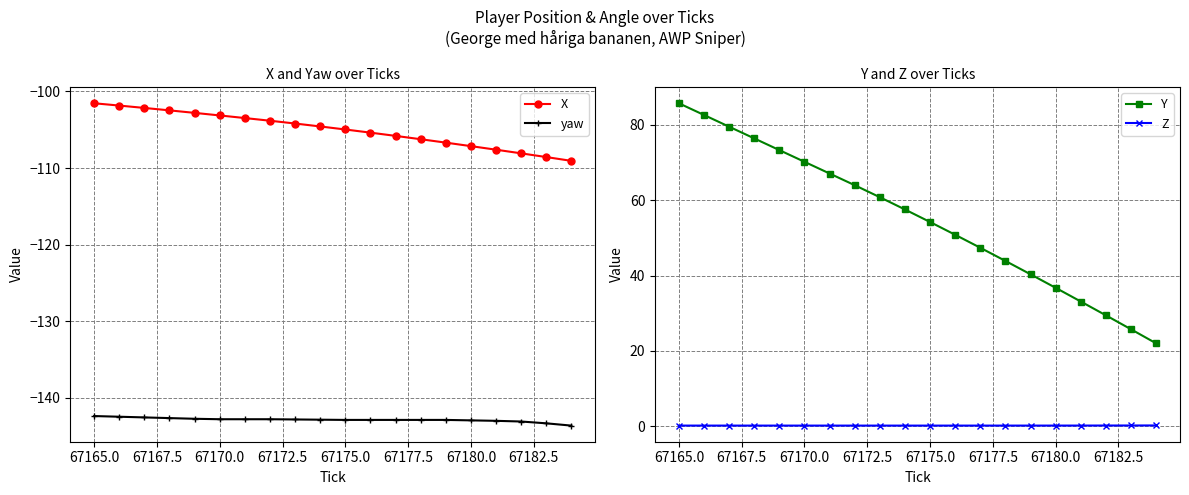

What is the minimum value for yaw?

-143.6